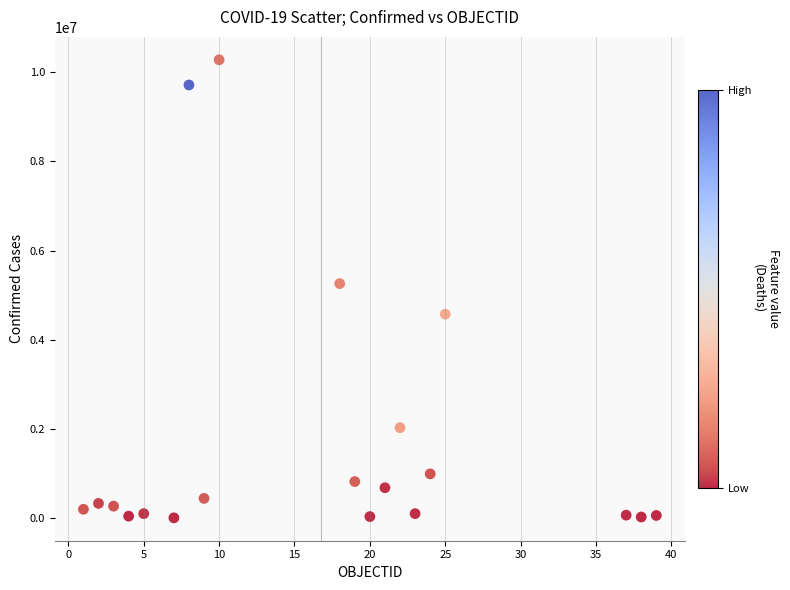

What is the range of X values (max minus min)?

38